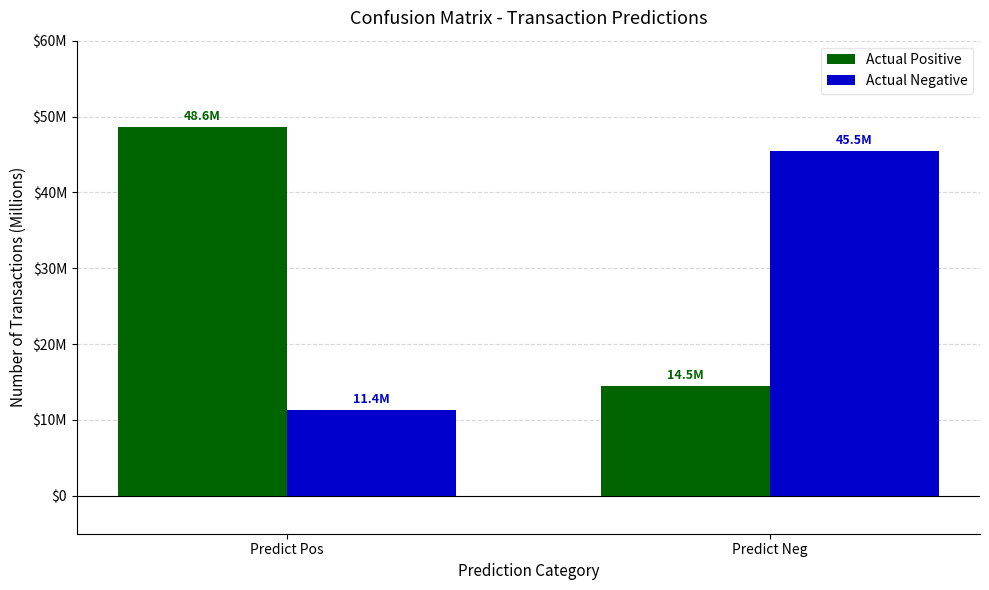

Which label corresponds to the largest value in the chart?

Predict Pos